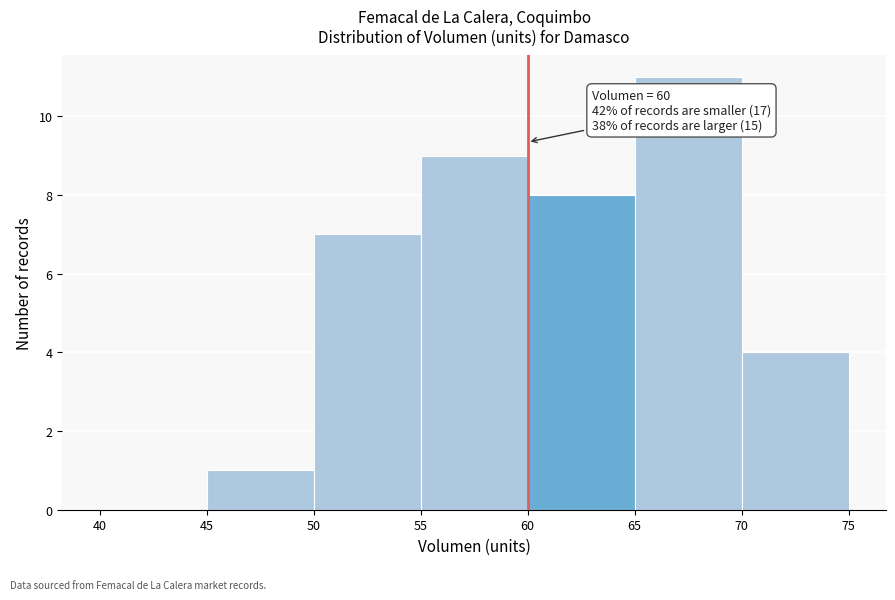

Over which range of the x-axis is the bar tallest?

65 to 70